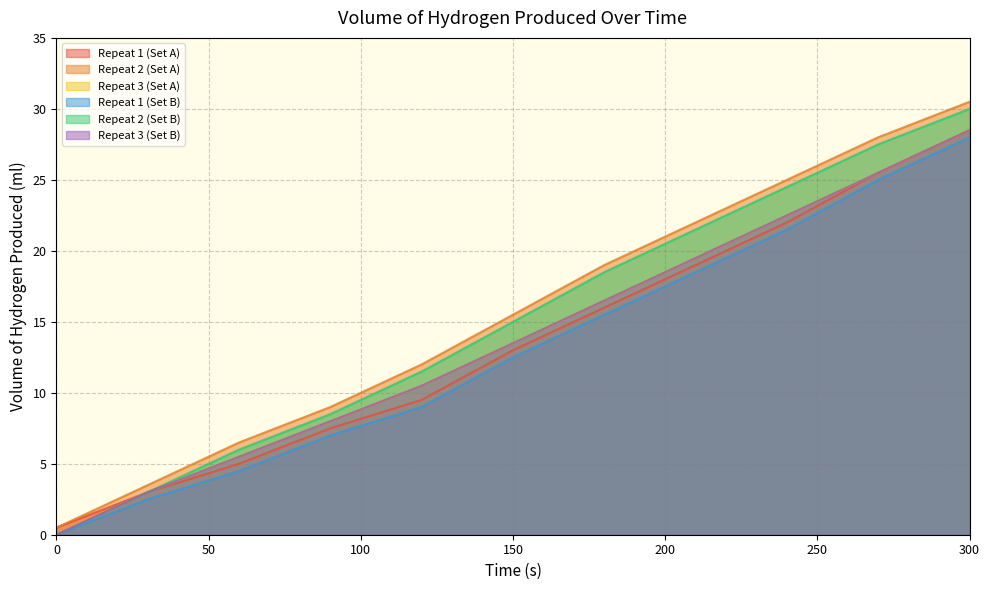

What is the sum of the Repeat 2 (Set A) values at 240 and 120?

37.0